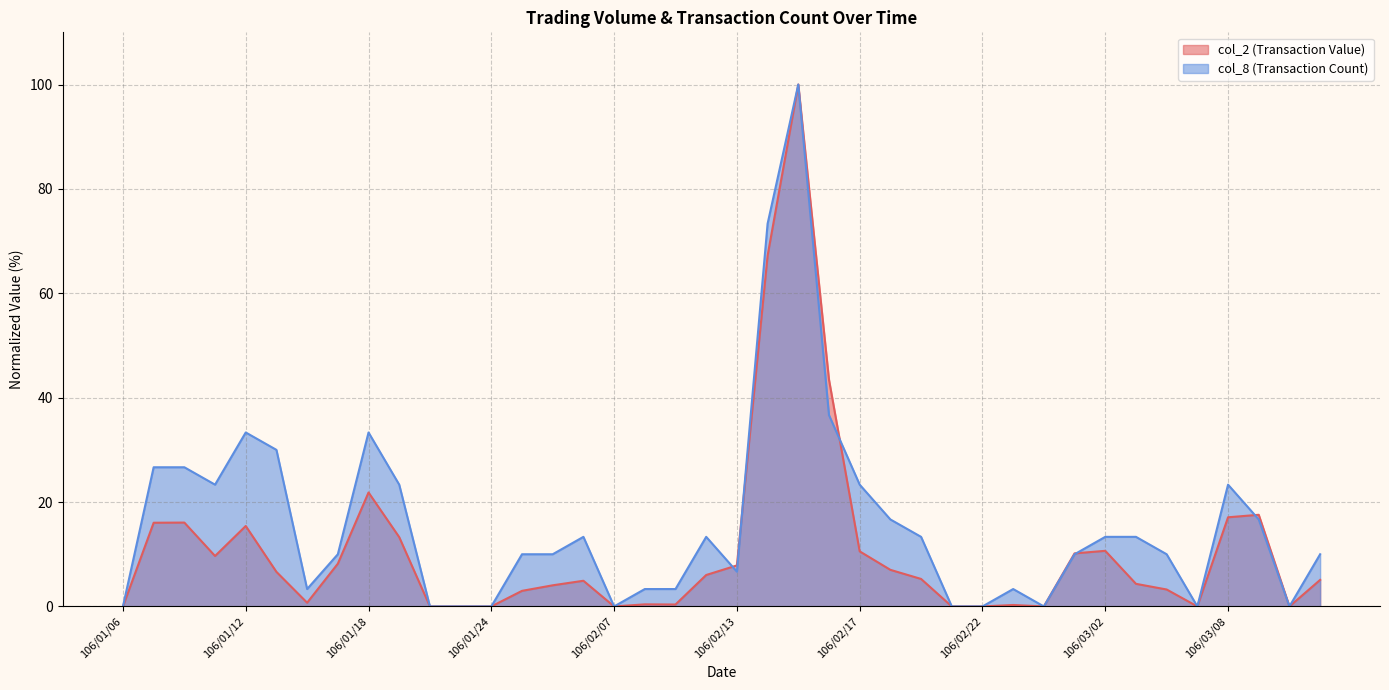

Which series changed the most between 106/02/02 and 106/02/10?

col_8